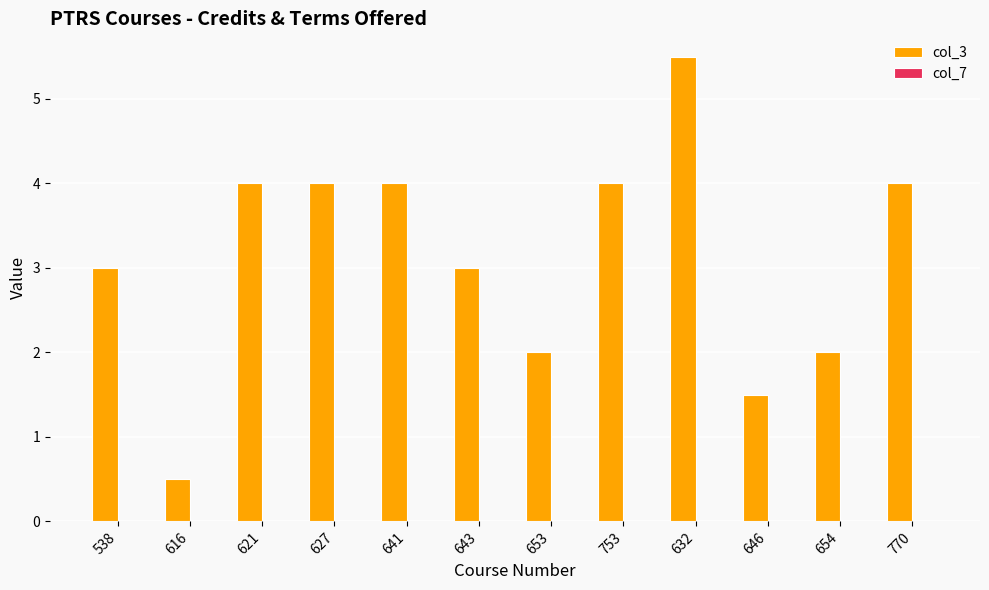

What is the sum of the values at 643 and 538?

6.0